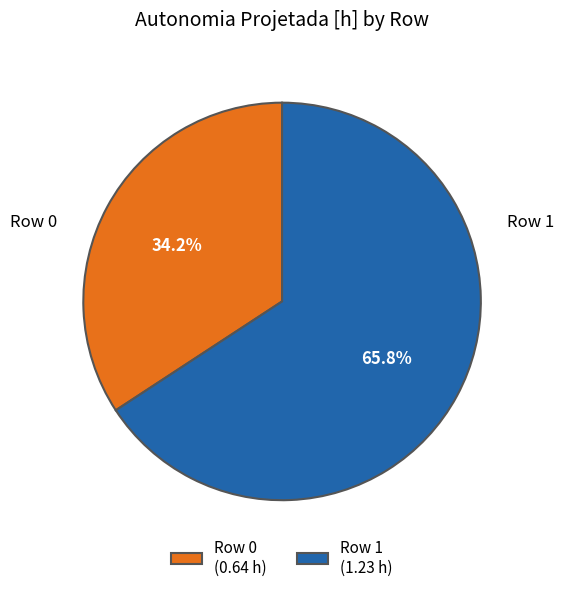

Approximately how many times larger is the value at Row 0 (0.64 h) compared to Row 1 (1.23 h)?

0.5